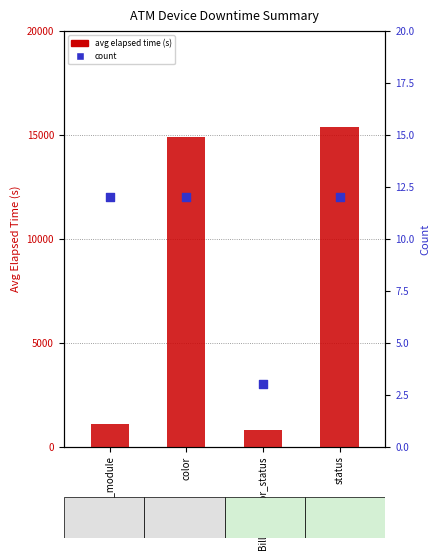

Which series has the largest Y range (max minus min)?

avg elapsed time